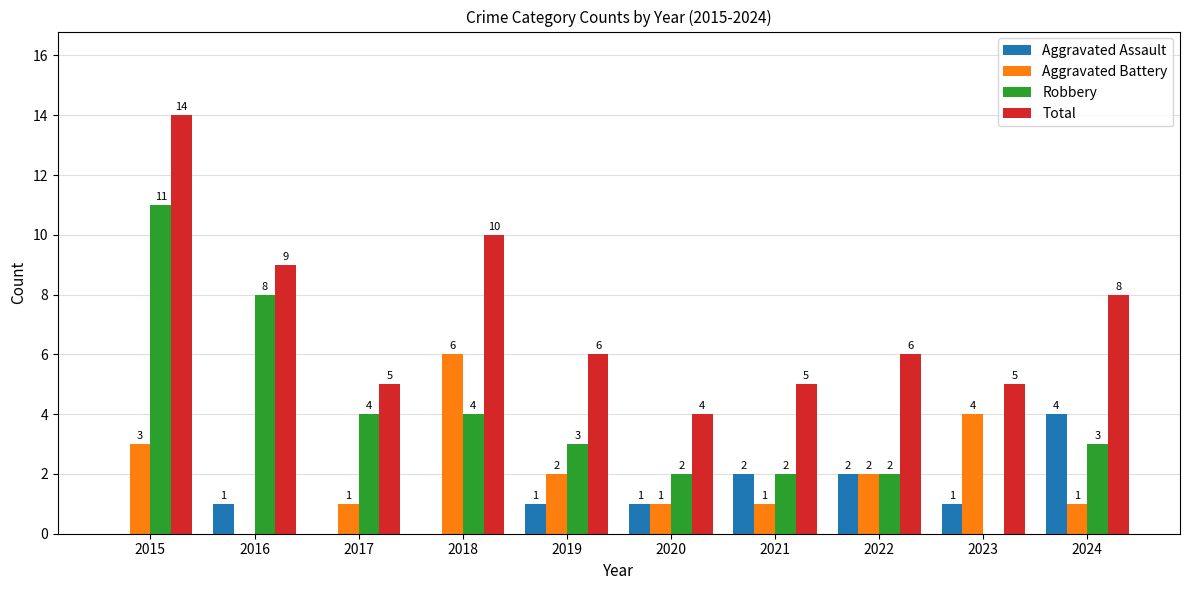

How many groups of bars are there?

10